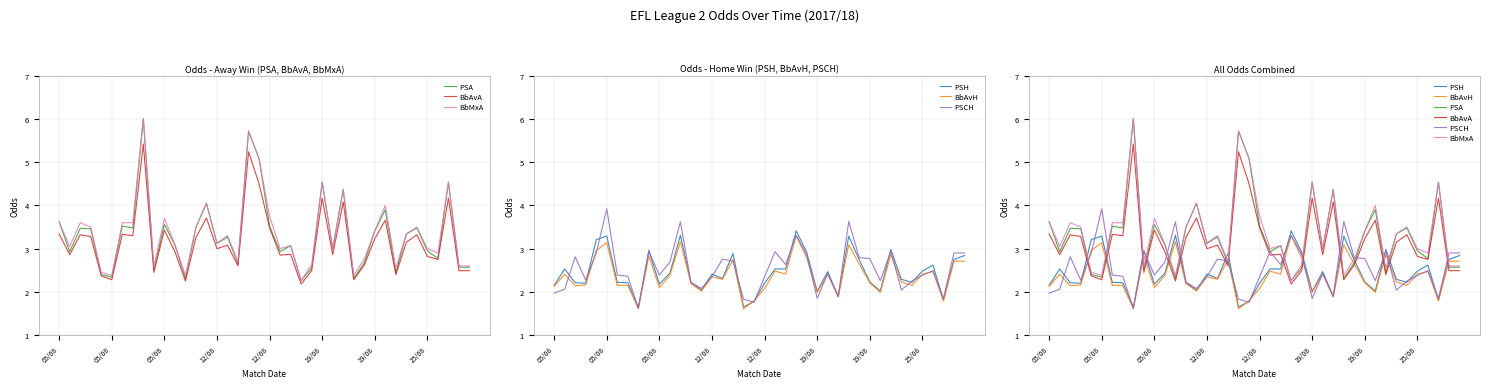

Where is PSCH nearest to the value 2?

05/08